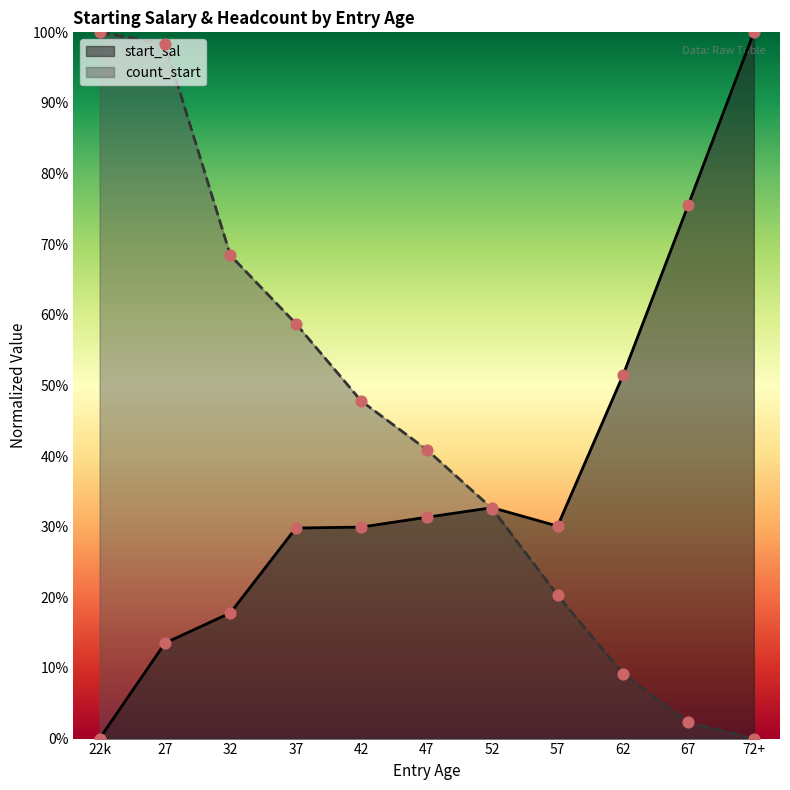

What is the total value across all series at 42?

0.8